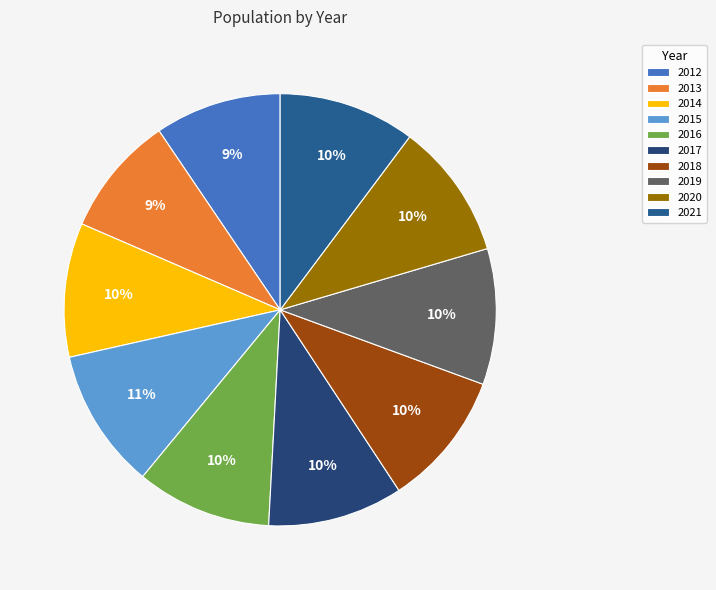

What is the change in value from 2013 to 2021?

+343